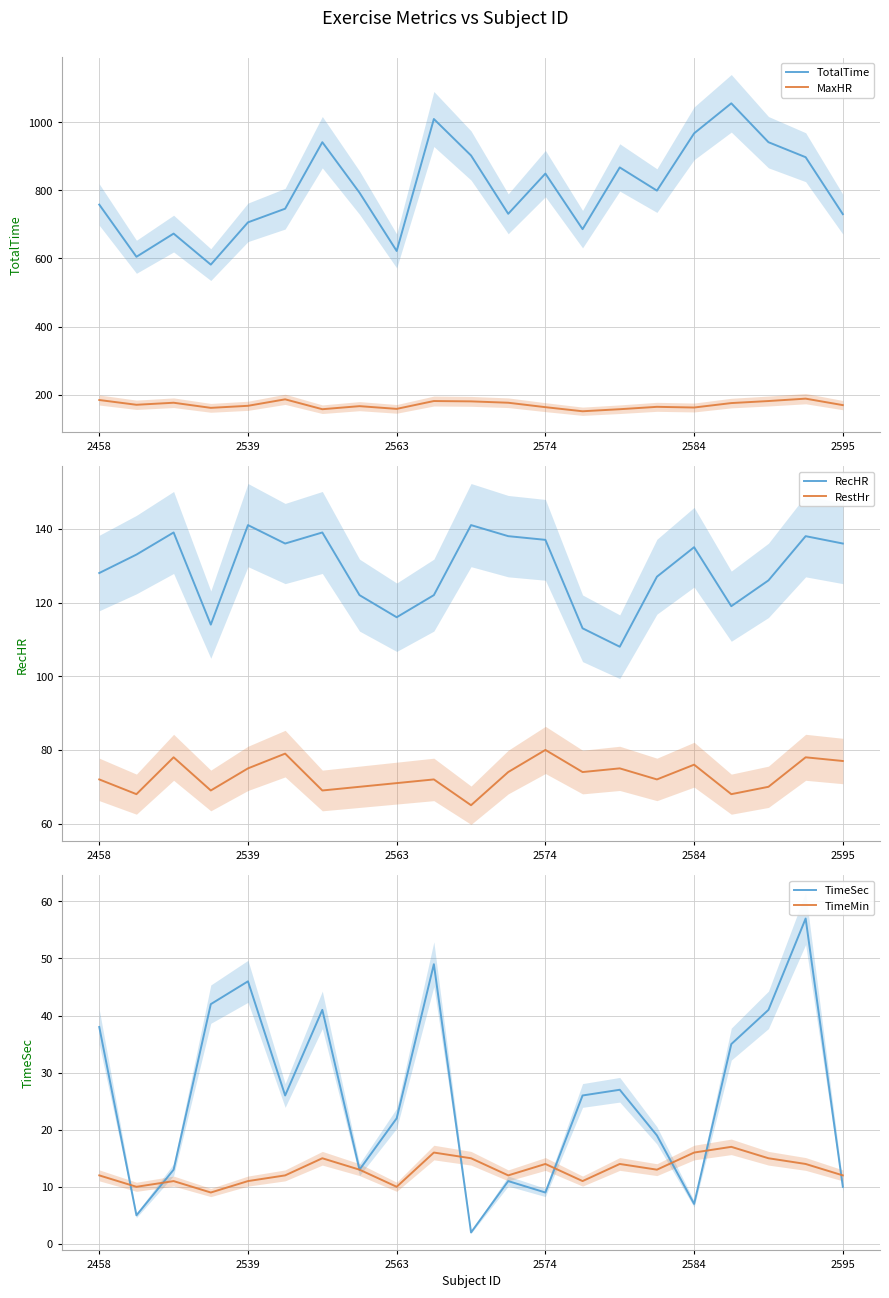

What is the maximum value for TotalTime?

1055